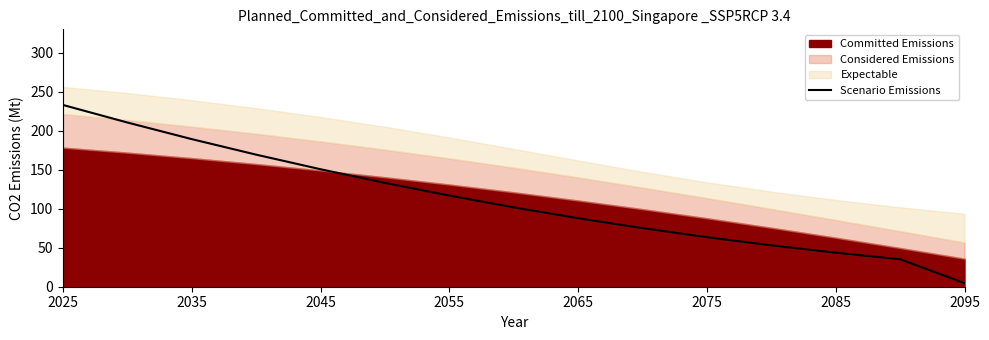

Is it true that Scenario Emissions equals 87.8 at 2065?

True